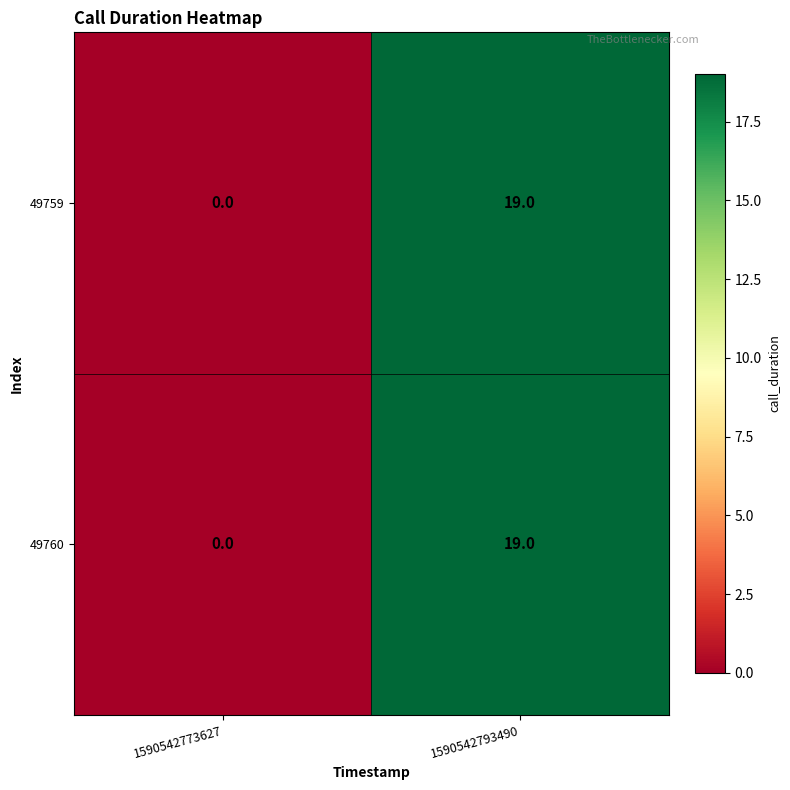

Read the 49759 value at 1590542793490.

19